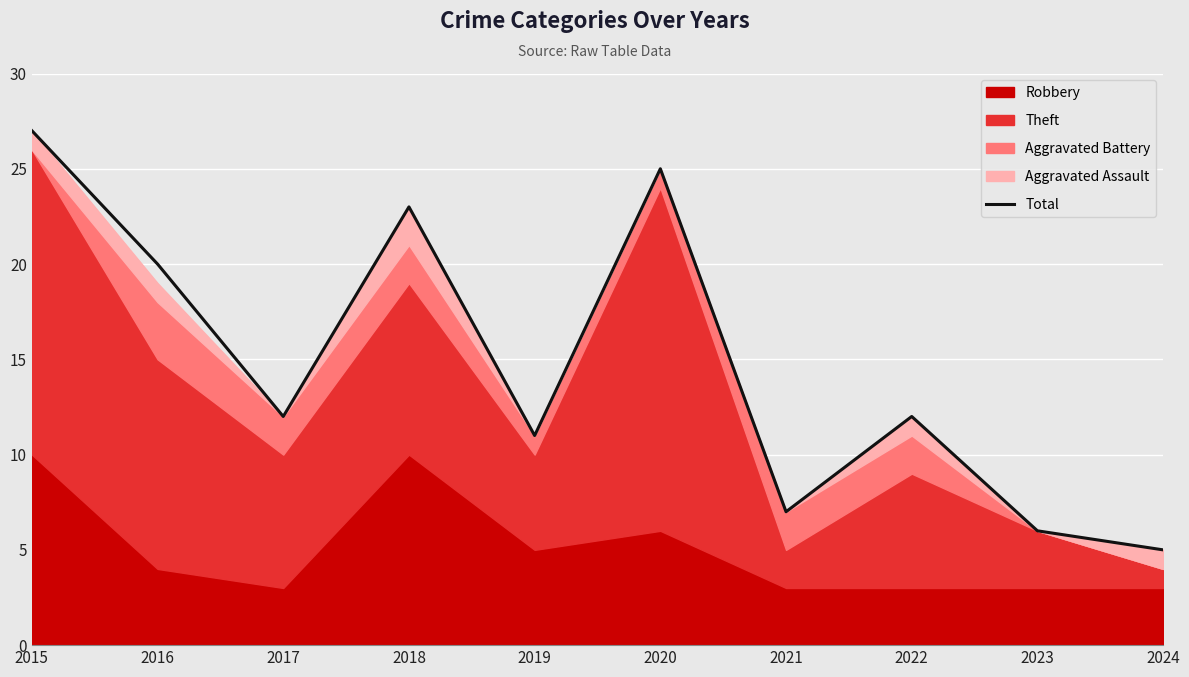

Reading left to right, transcribe all the data shown in this chart.

27	20	12	23	11	25	7	12	6	5